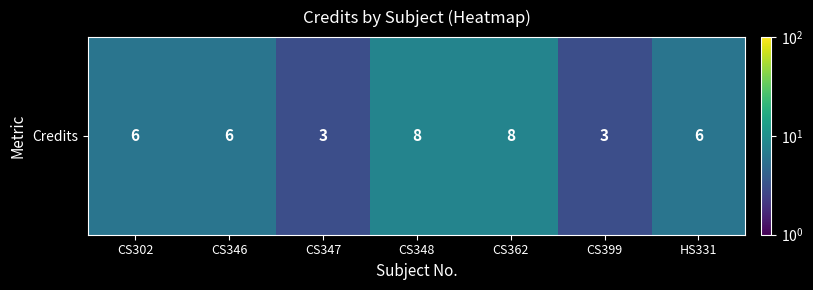

Approximately how many times larger is the value at CS399 compared to CS346?

0.5